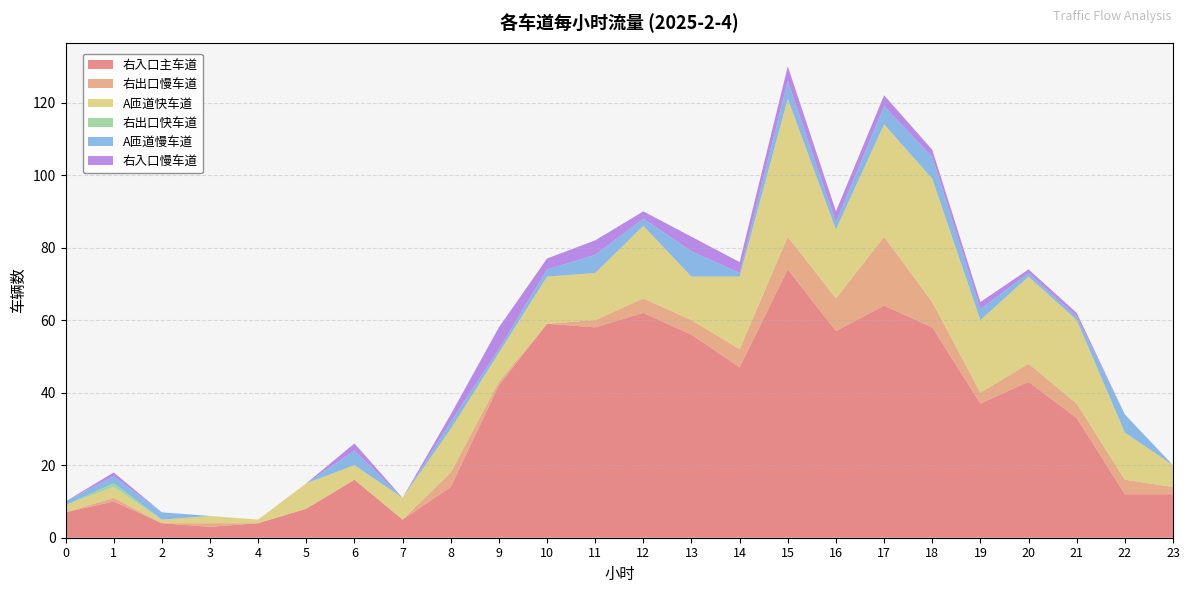

Reading left to right, extract all data points from this chart.

右入口主车道: 0=7	1=10	2=4	3=3	4=4	5=8	6=16	7=5	8=14	9=42	10=59	11=58	12=62	13=56	14=47	15=74	16=57	17=64	18=58	19=37	20=43	21=33	22=12	23=12
右出口慢车道: 0=0	1=1	2=0	3=1	4=0	5=0	6=0	7=0	8=4	9=1	10=0	11=2	12=4	13=4	14=5	15=9	16=9	17=19	18=7	19=3	20=5	21=4	22=4	23=2
A匝道快车道: 0=2	1=3	2=1	3=2	4=1	5=7	6=4	7=6	8=12	9=8	10=13	11=13	12=20	13=12	14=20	15=38	16=19	17=31	18=34	19=20	20=24	21=23	22=13	23=6
右出口快车道: 0=0	1=1	2=0	3=0	4=0	5=0	6=0	7=0	8=0	9=0	10=0	11=0	12=0	13=0	14=0	15=0	16=0	17=0	18=0	19=0	20=0	21=0	22=0	23=0
A匝道慢车道: 0=1	1=2	2=2	3=0	4=0	5=0	6=4	7=0	8=2	9=1	10=2	11=5	12=2	13=7	14=1	15=5	16=2	17=5	18=6	19=3	20=1	21=1	22=5	23=0
右入口慢车道: 0=0	1=1	2=0	3=0	4=0	5=0	6=2	7=0	8=2	9=6	10=3	11=4	12=2	13=4	14=3	15=4	16=3	17=3	18=2	19=2	20=1	21=1	22=0	23=0